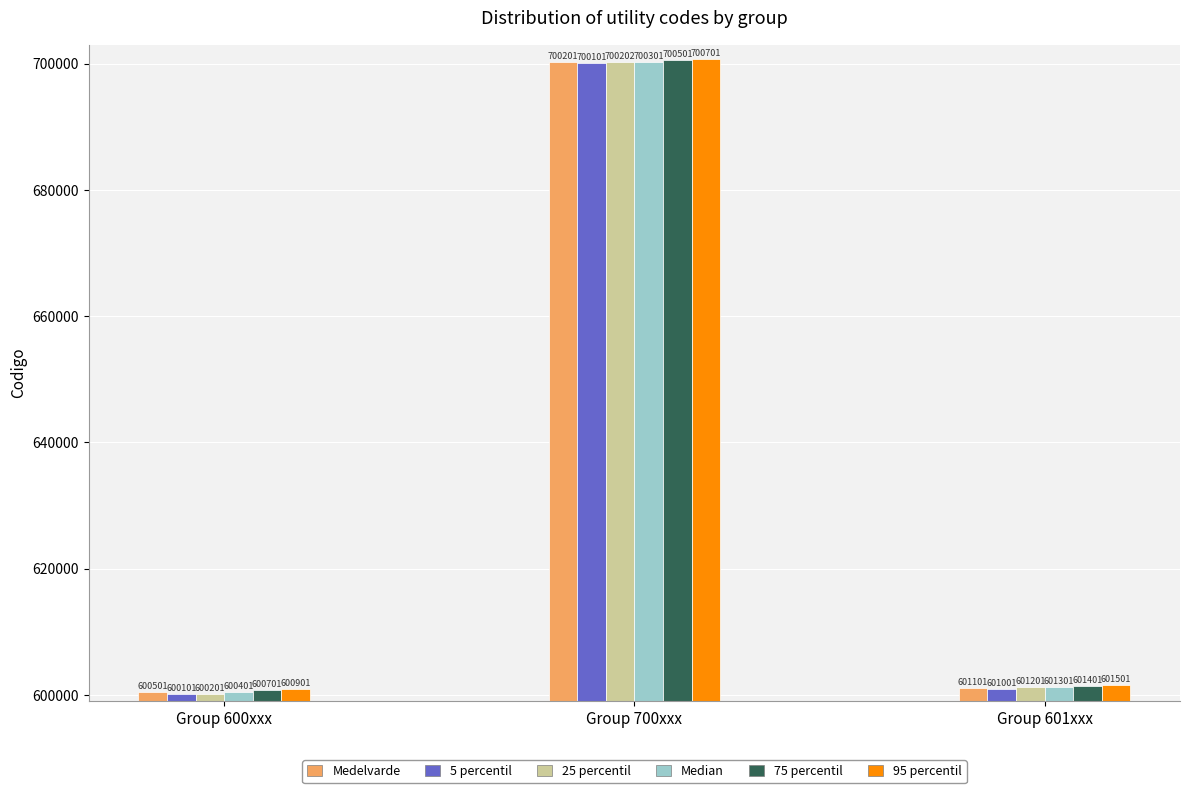

Reading left to right, transcribe all the data shown in this chart.

Medelvarde: 600501	700201	601101
5 percentil: 600101	700101	601001
25 percentil: 600201	700202	601201
Median: 600401	700301	601301
75 percentil: 600701	700501	601401
95 percentil: 600901	700701	601501